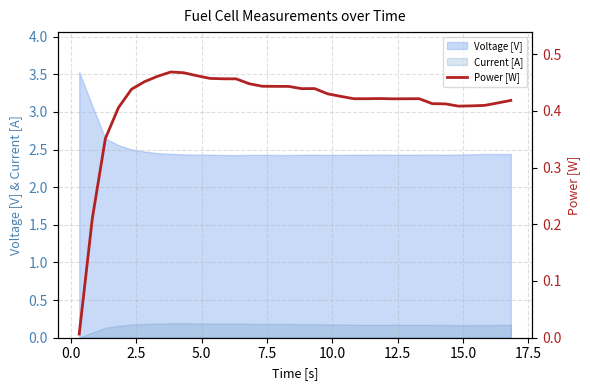

Does the chart display data point markers on the line(s)?

No